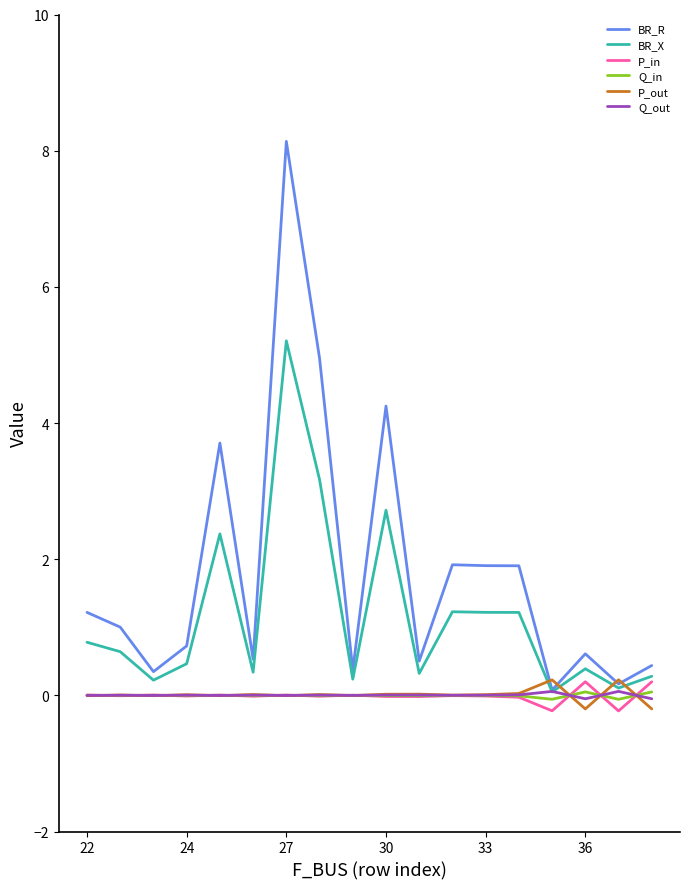

What is the maximum value shown in the chart?

8.1